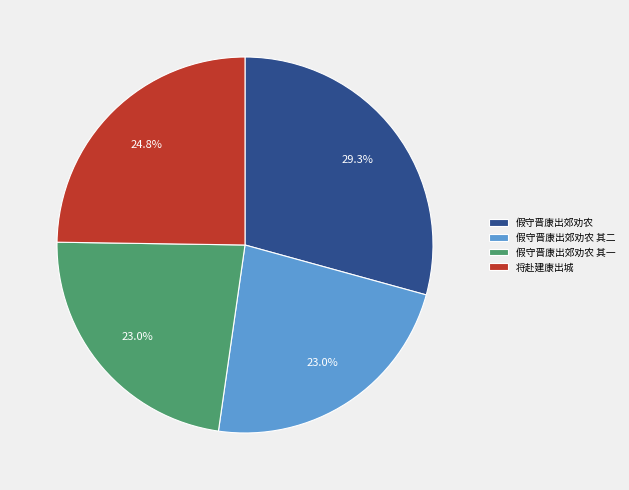

Count the number of slices in the pie.

4